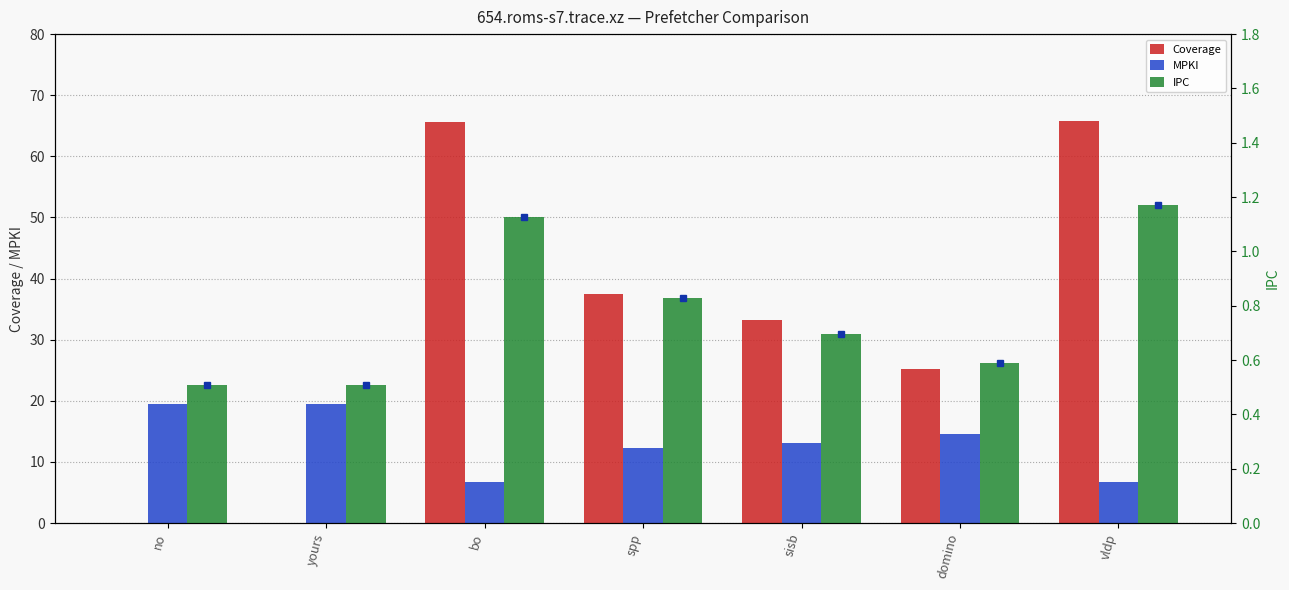

What is the value of the Coverage bar at the 3rd from the left?

65.6